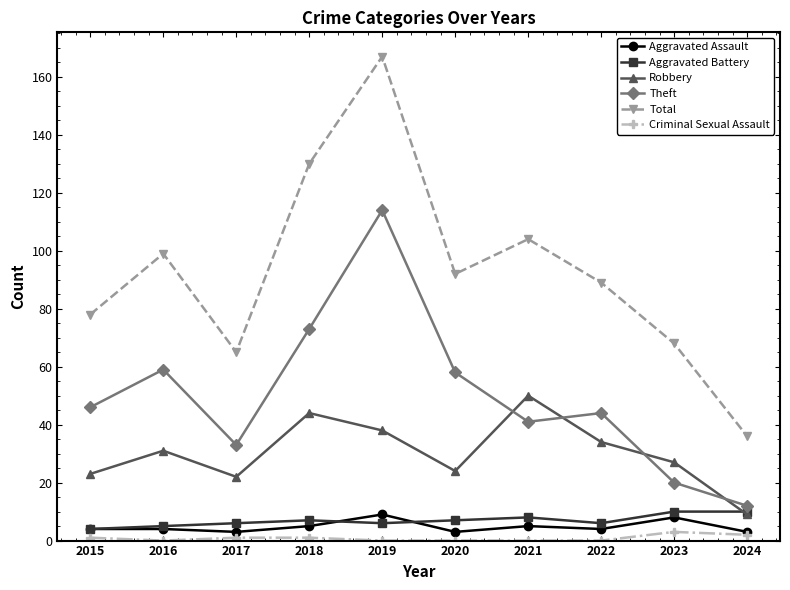

What are all the series names shown in the legend?

Aggravated Assault, Aggravated Battery, Robbery, Theft, Total, Criminal Sexual Assault